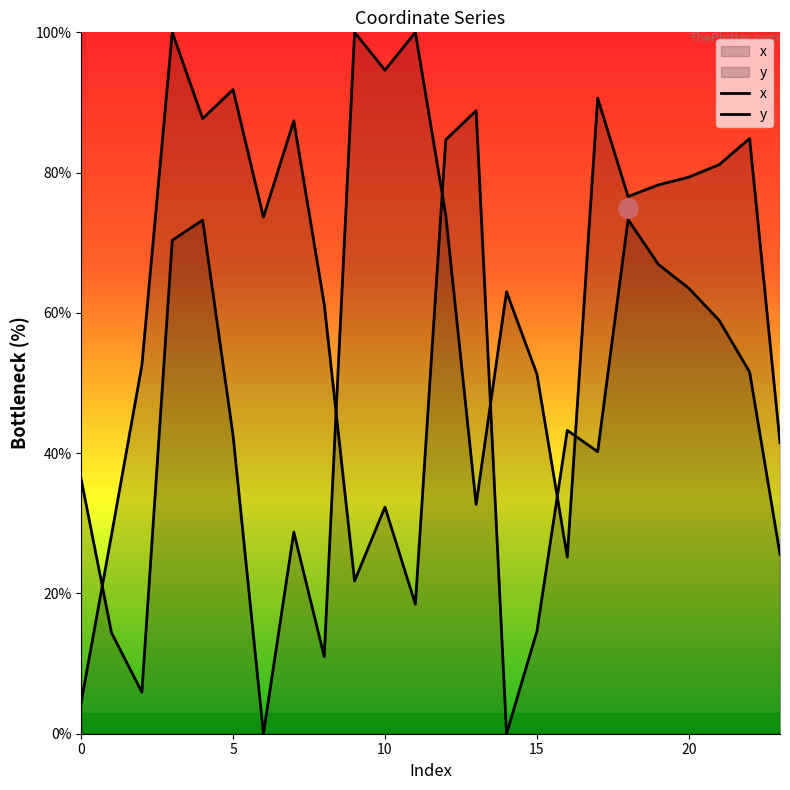

Rank the series by their average value, from lowest to highest.

y, x